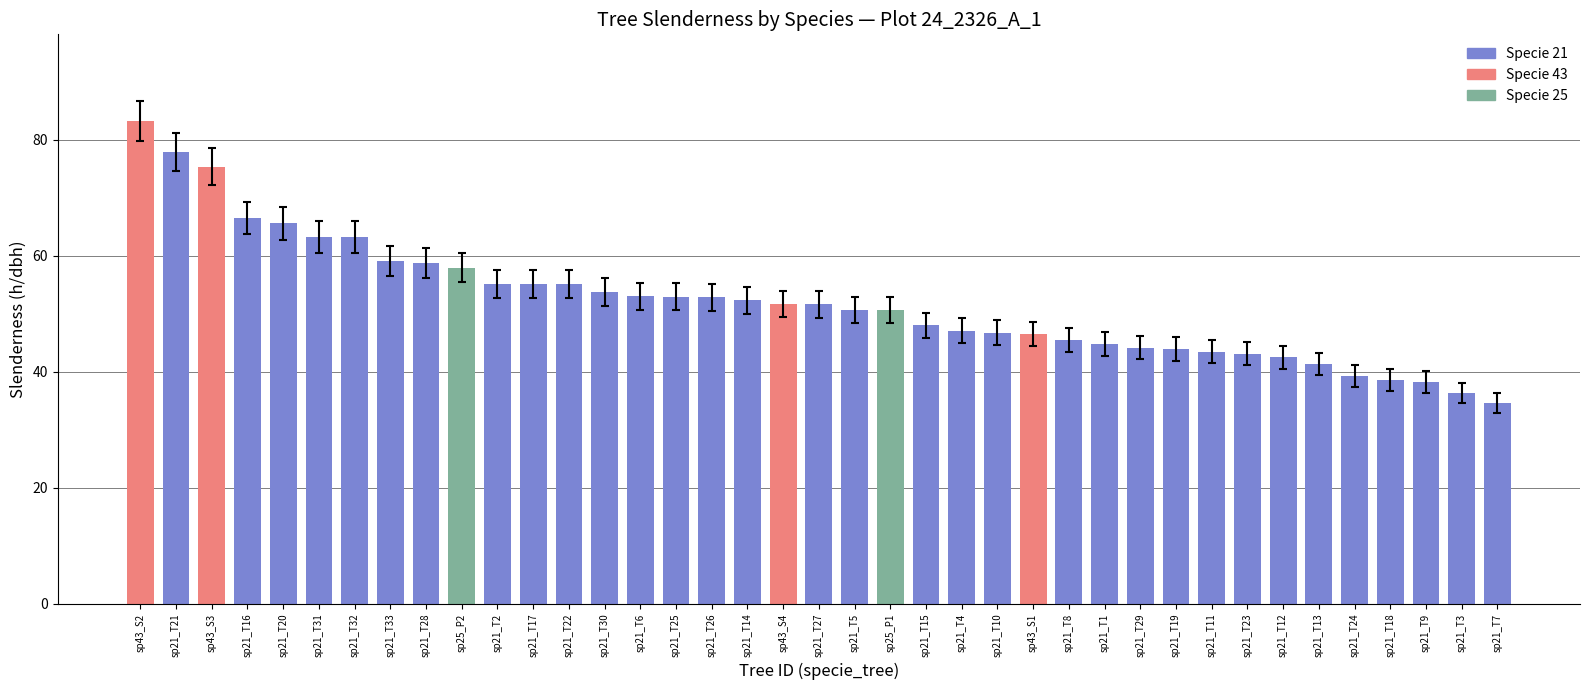

Approximately how many times larger is the value at sp21_T6 compared to sp21_T23?

1.2